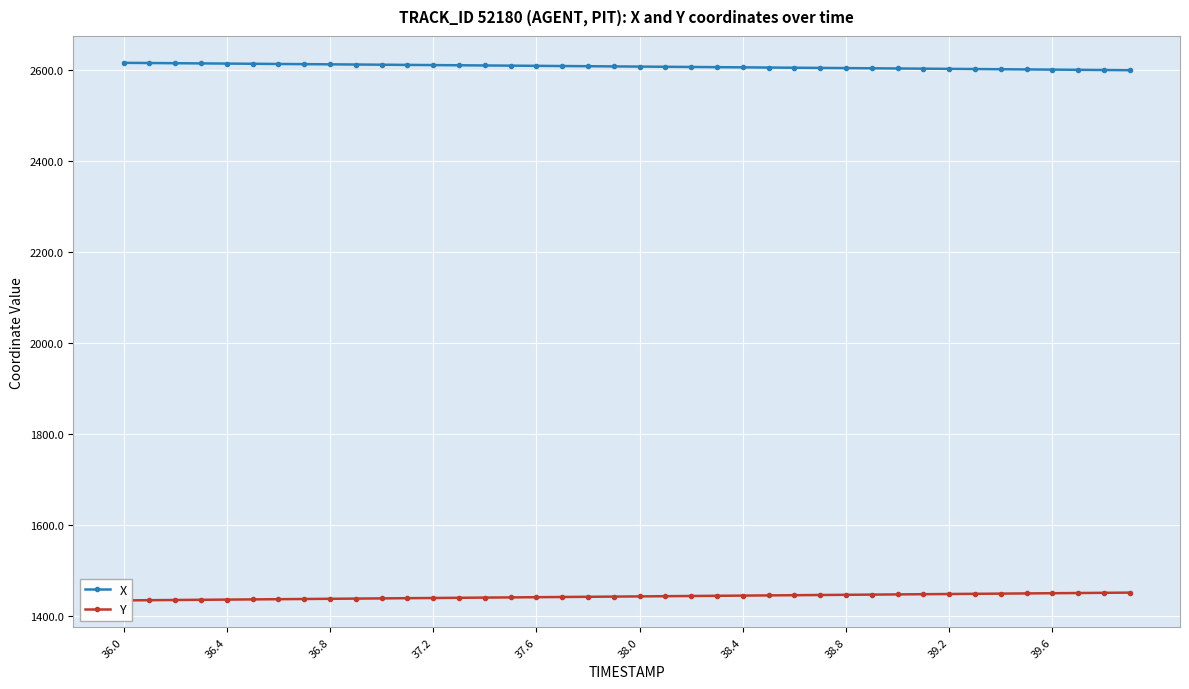

How many lines are shown in the chart?

2